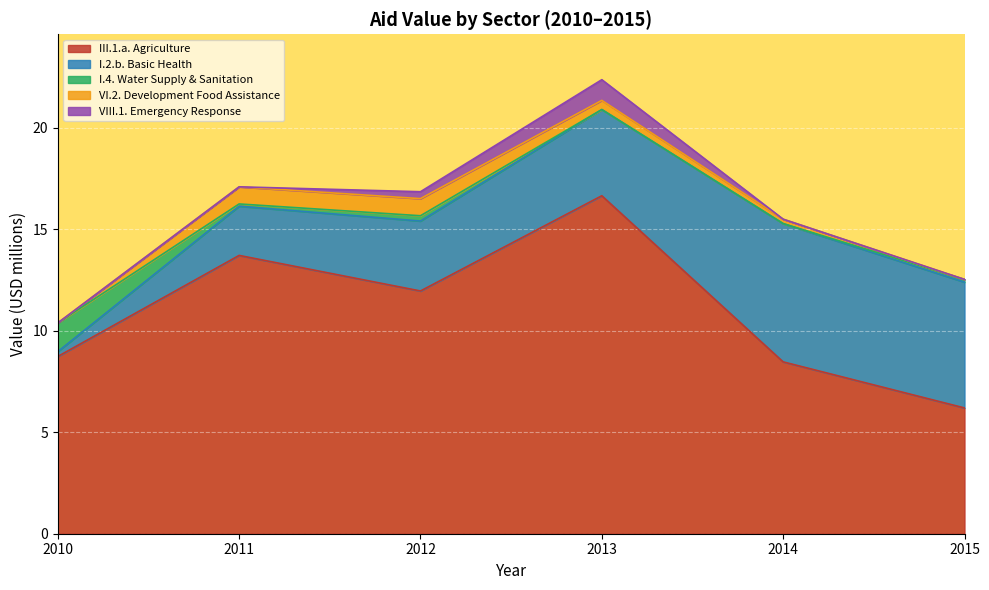

In III.1.a. Agriculture, how many points are lower than both neighbors (excluding endpoints)?

1